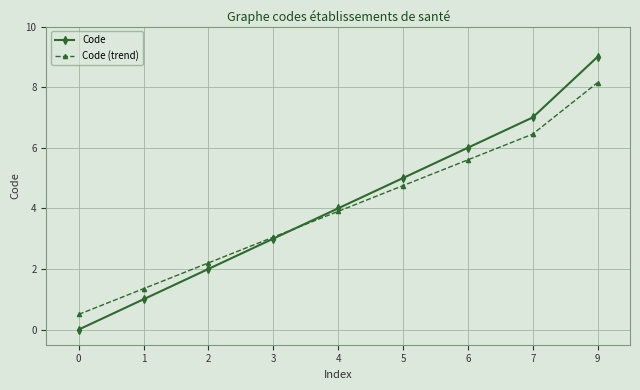

Does the chart have visible grid lines?

Yes